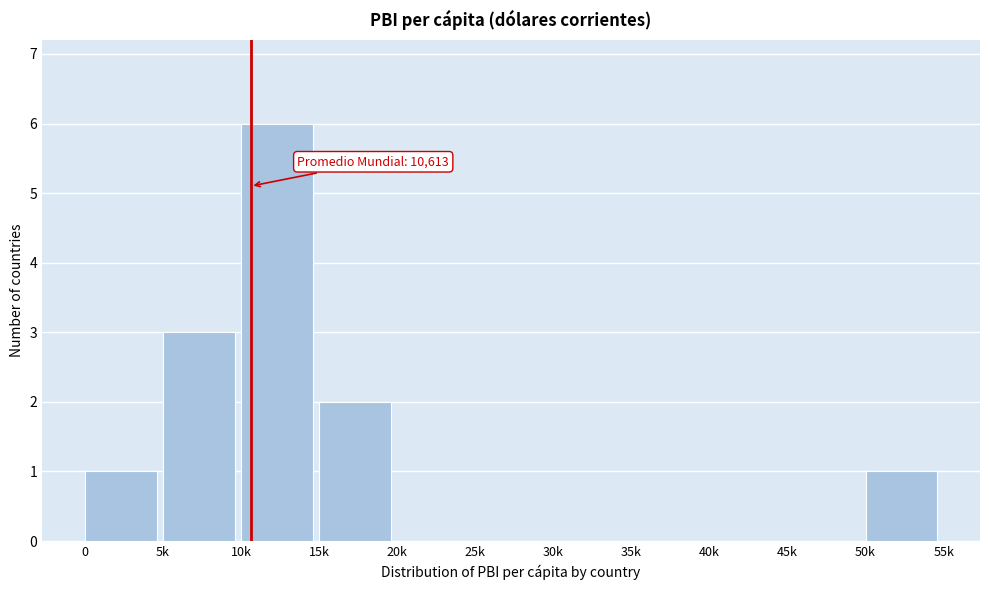

Reading right to left, extract all data points from this chart.

50k=1	45k=0	40k=0	35k=0	30k=0	25k=0	20k=0	15k=2	10k=6	5k=3	0=1